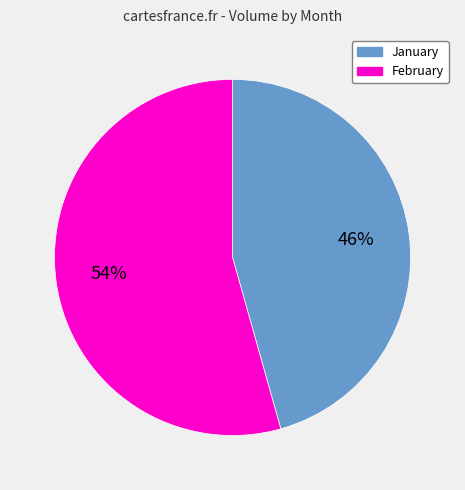

To the nearest percent, what portion does February represent?

54%